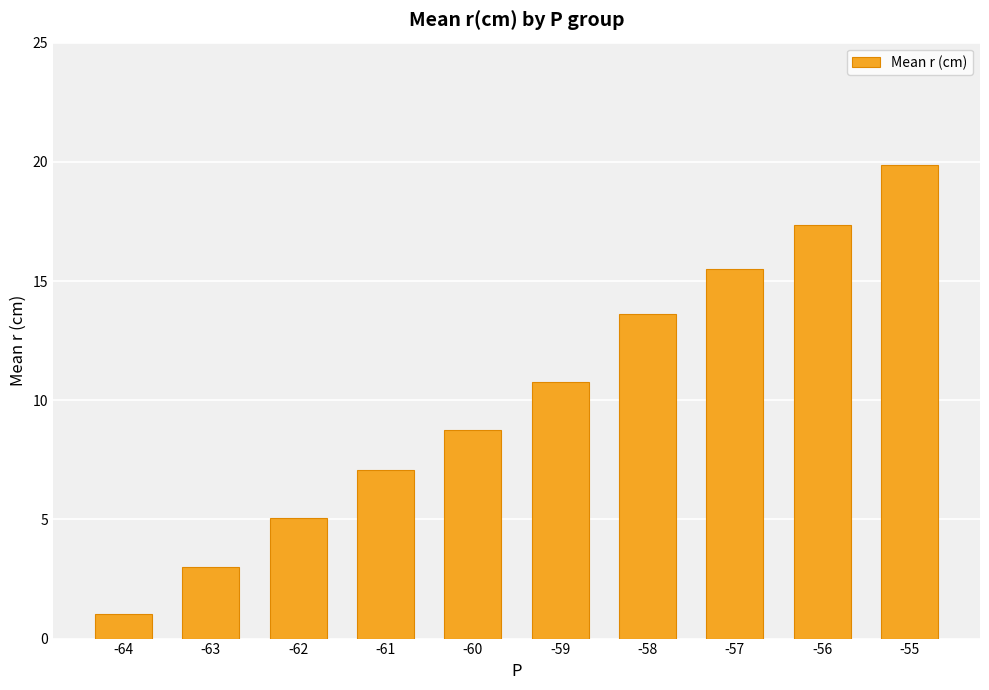

What is the change in value from -64 to -61?

+6.0